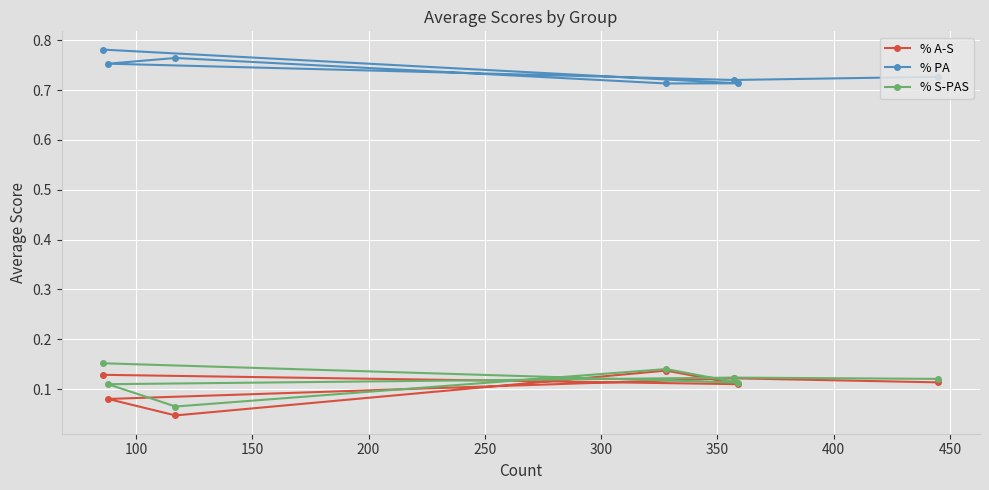

At how many categories does at least one series exceed 0?

7